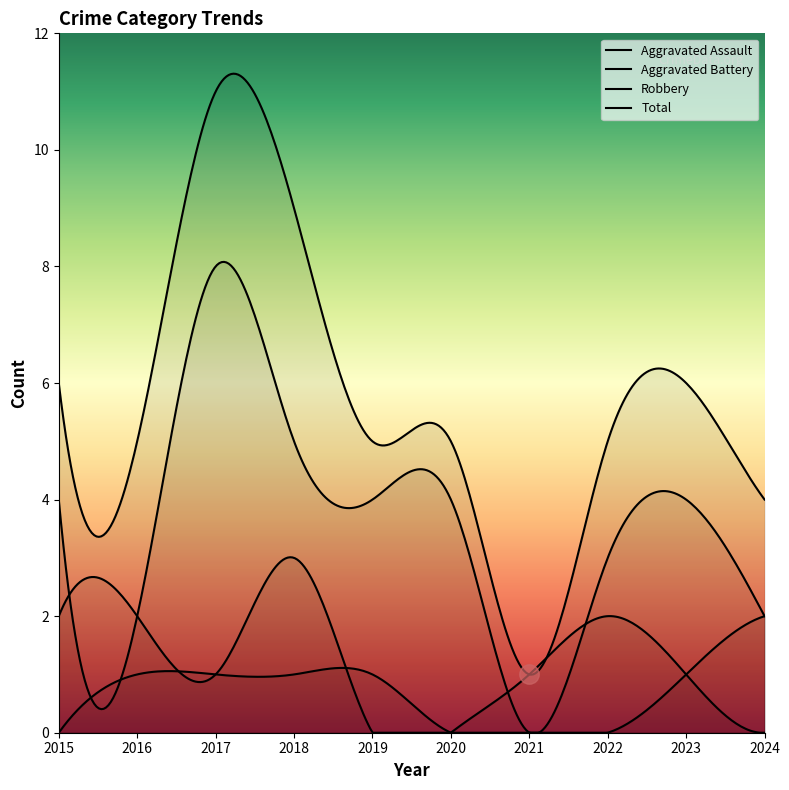

What is the difference between the maximum and second lowest values in the Total series?

7